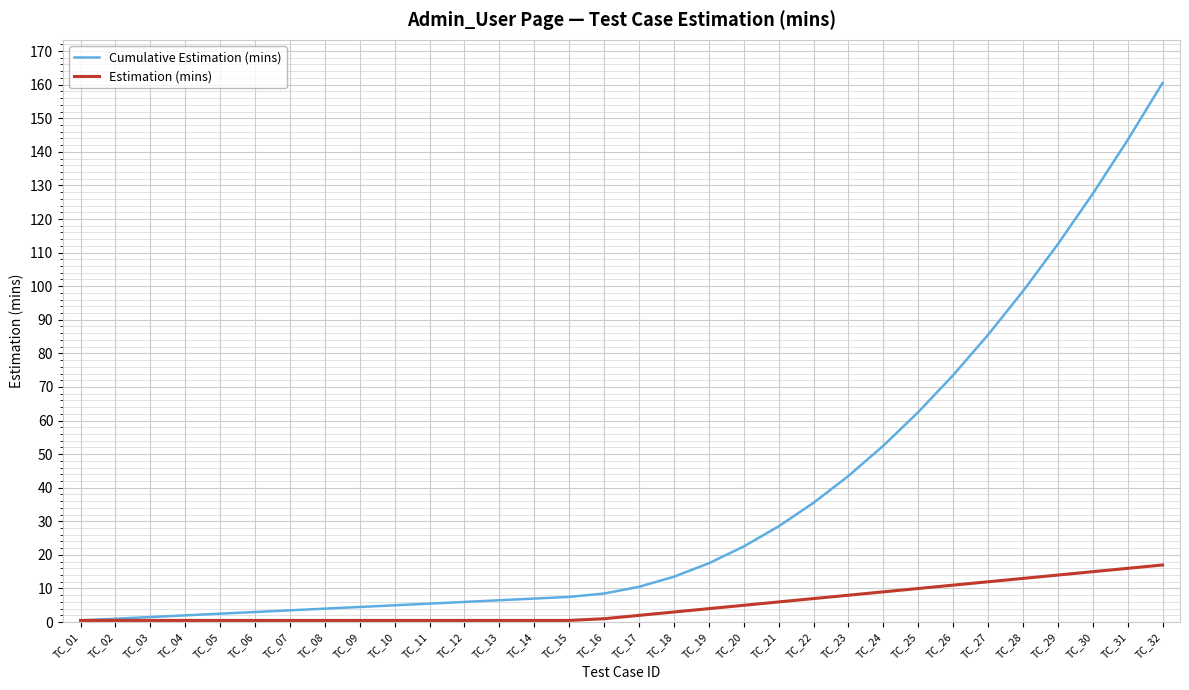

Rank the series at TC_08 from highest to lowest value.

Cumulative Estimation (mins), Estimation (mins)